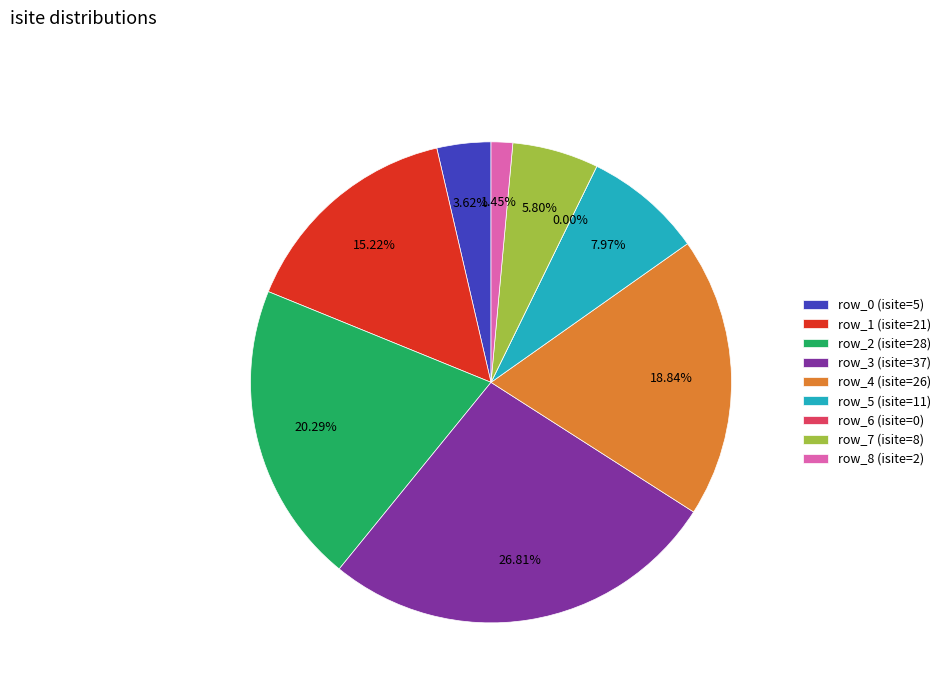

To the nearest percent, what is the combined percentage of row_4 and row_5?

27%